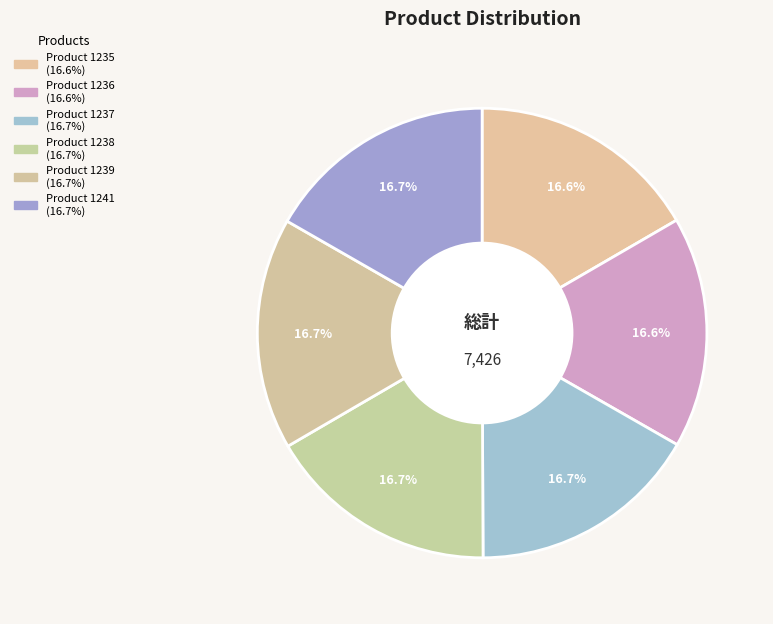

Between Product 1237 and Product 1238, which is larger?

Product 1238